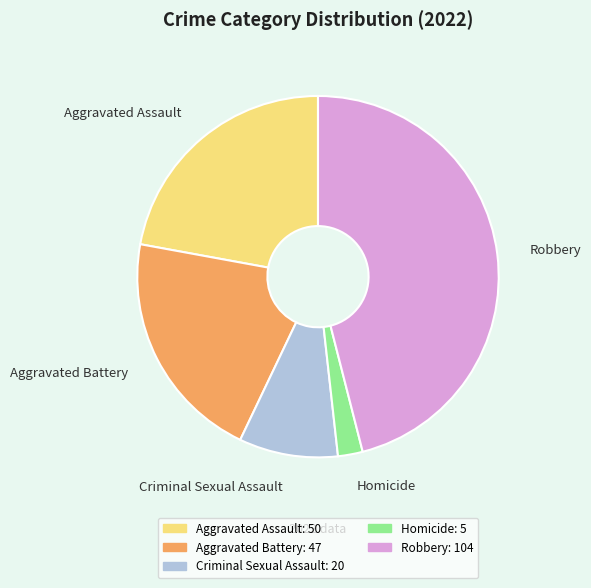

What is the largest slice in the pie chart?

Robbery